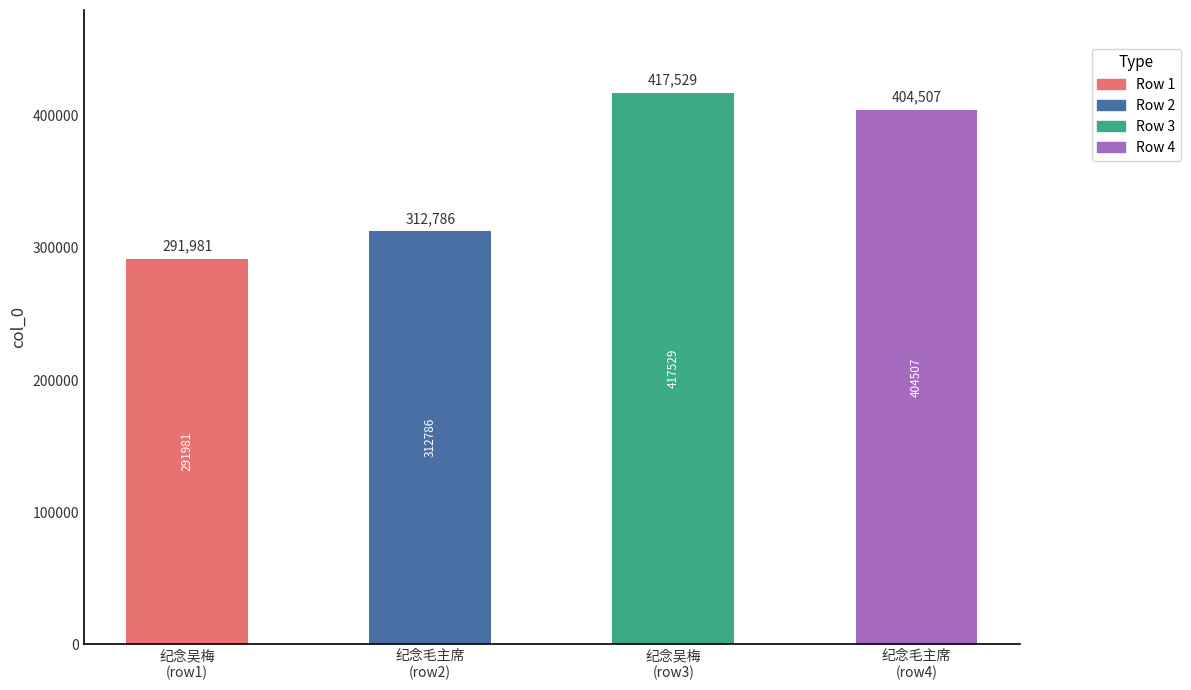

Which has a higher value, 纪念毛主席
(row4) or 纪念吴梅
(row1)?

纪念毛主席
(row4)